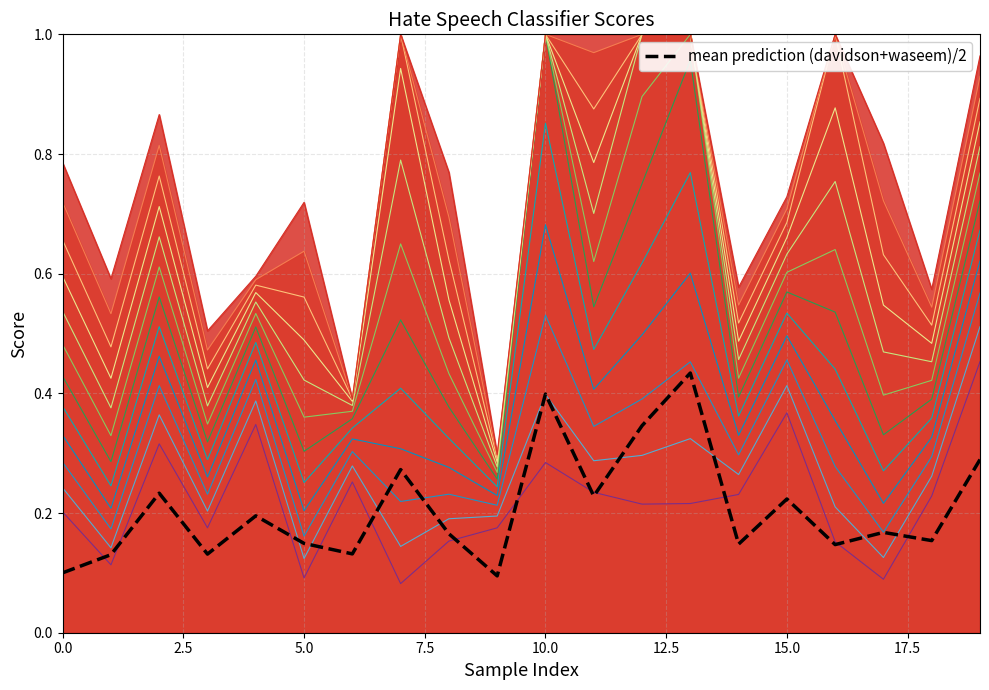

How many values are between 0 and 1?

20